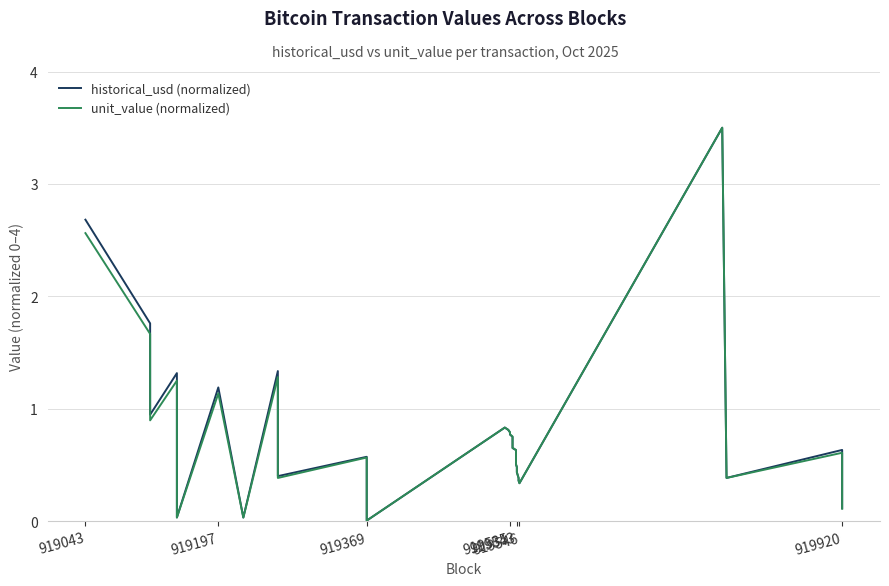

How many lines are shown in the chart?

2